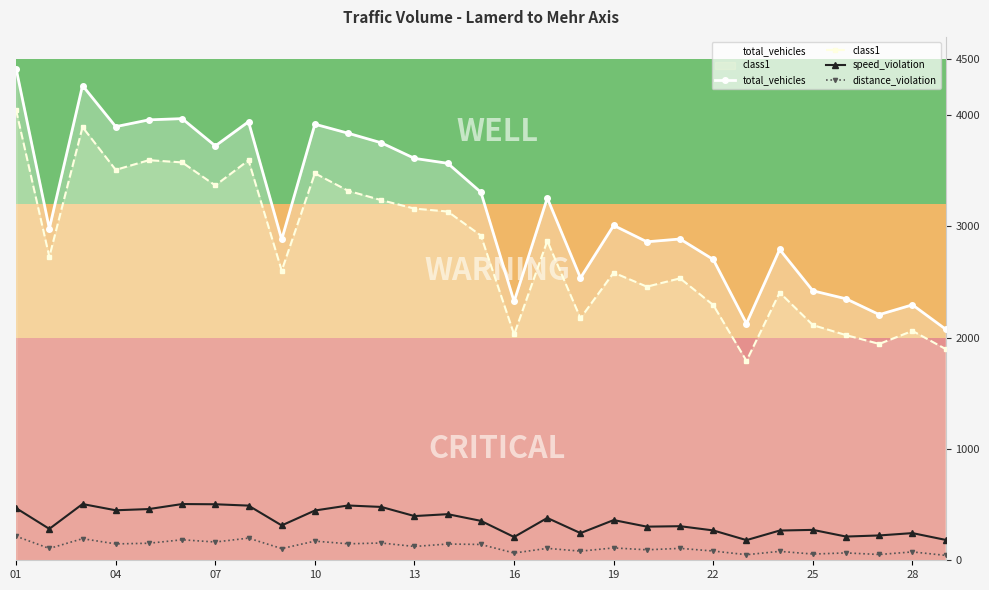

At 16, list the series in order from largest to smallest.

total_vehicles, class1, speed_violation, distance_violation